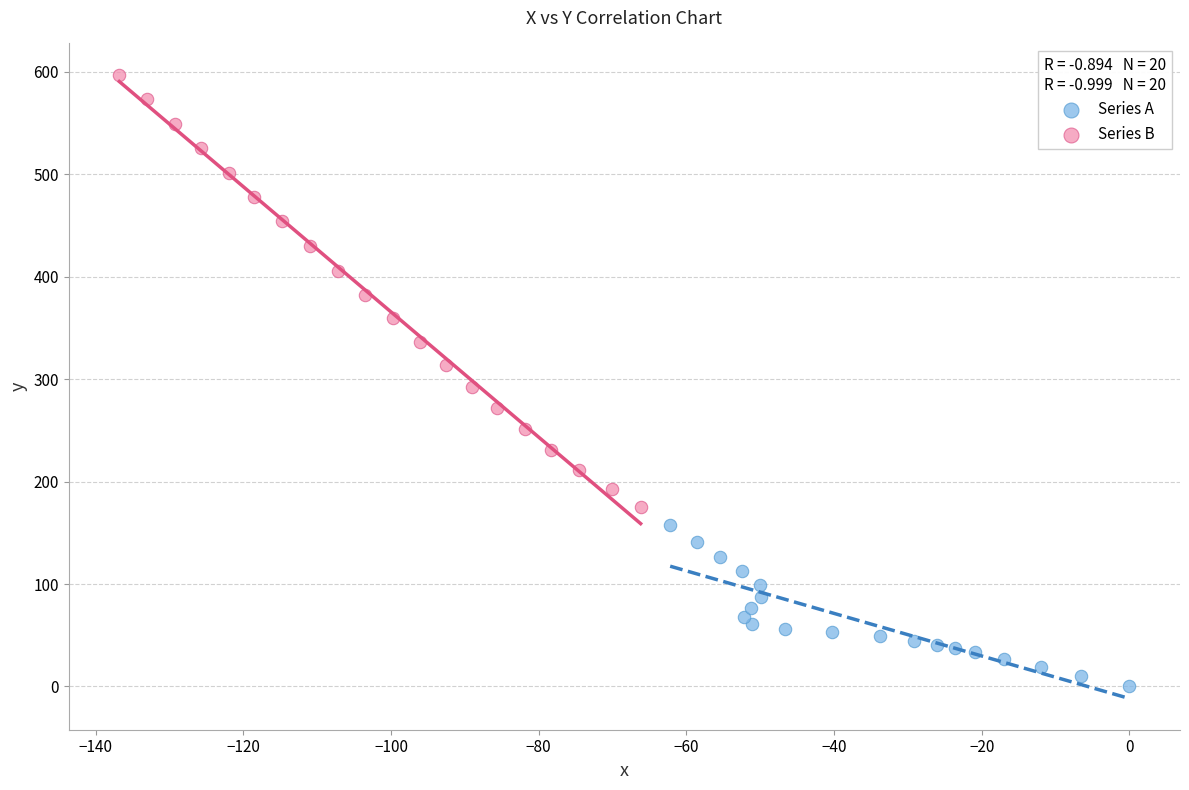

Which series reaches the maximum Y coordinate?

Series B